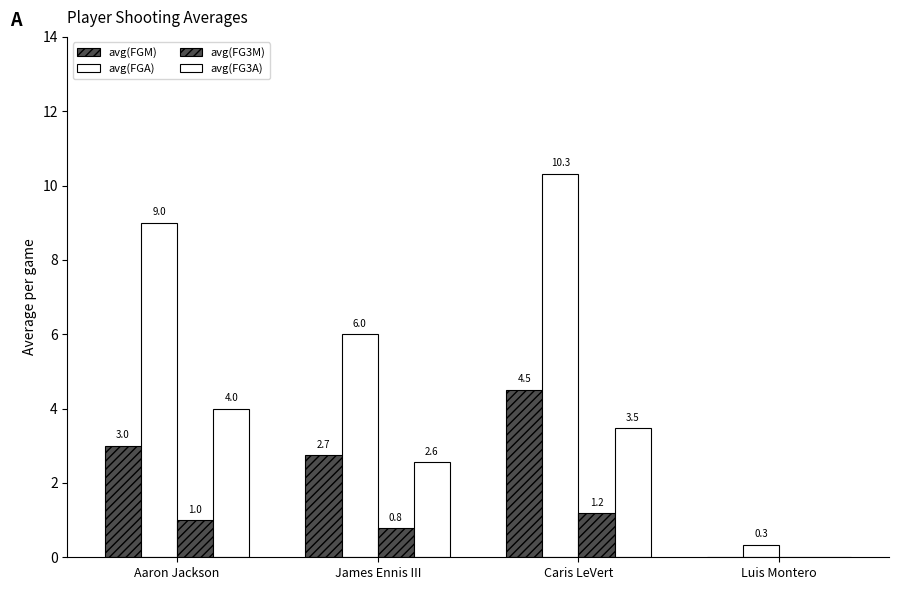

What is the highest value of the avg(FGA) series?

10.3